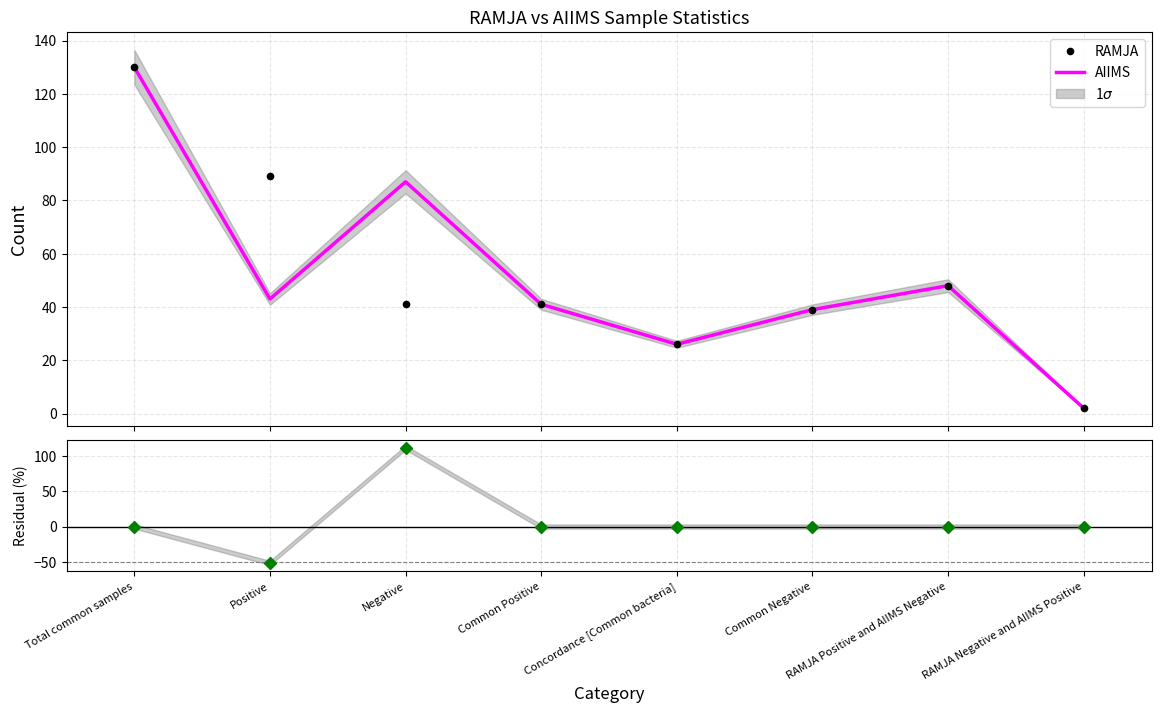

What is the difference between the maximum and minimum values in the RAMJA series?

128